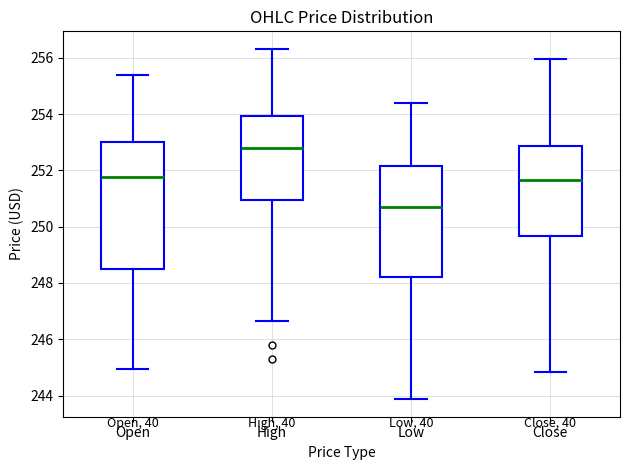

Reading left to right, transcribe this box plot: for each box, give where its median line is, the range the box spans, and where its two whiskers end, as read against the y-axis. The values are not printed on the chart, so give them approximately, as read against the axis.

Open: median 251.8, box 248.6 to 253.0, whiskers 245.0 to 255.4
High: median 252.8, box 251.0 to 254.0, whiskers 246.6 to 256.4
Low: median 250.6, box 248.2 to 252.2, whiskers 243.8 to 254.4
Close: median 251.6, box 249.6 to 252.8, whiskers 244.8 to 256.0